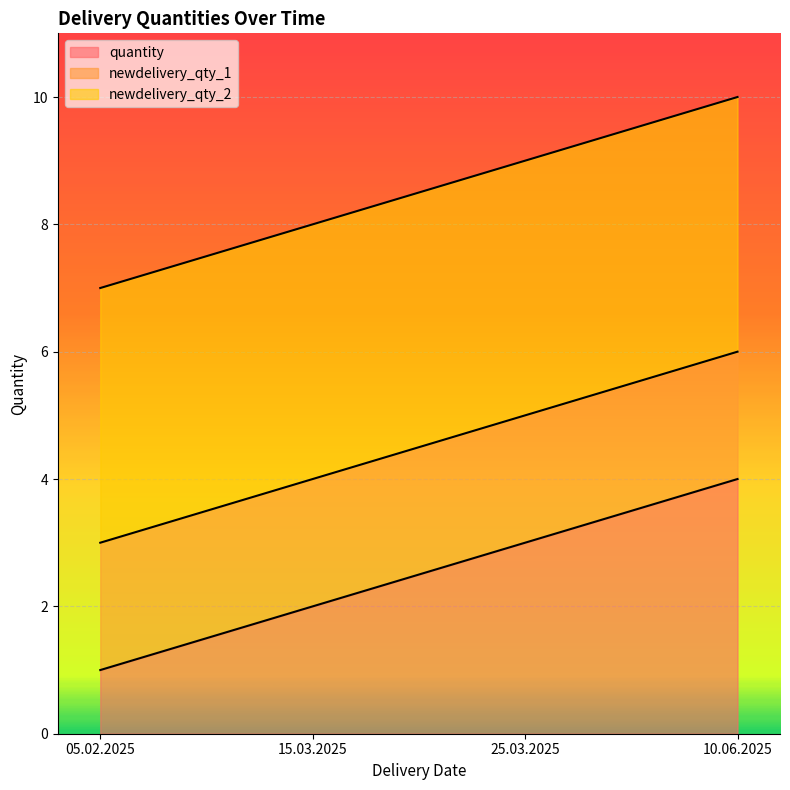

How many values in the newdelivery_qty_2 series exceed 9?

1